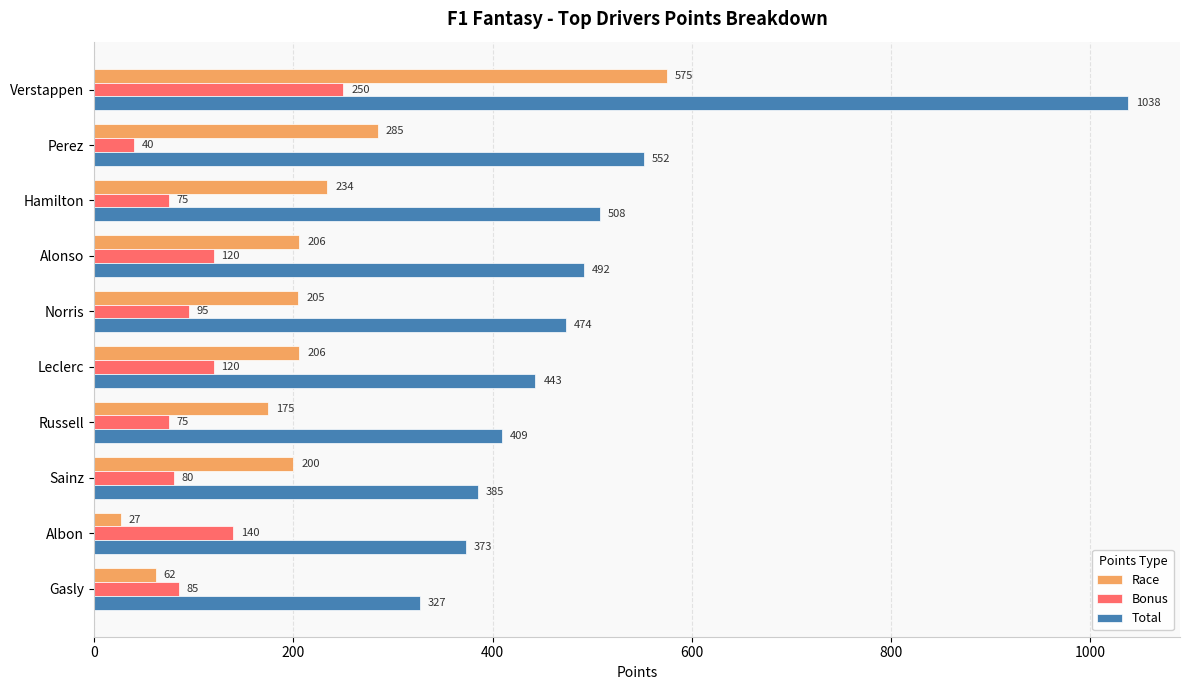

How many distinct data groups are displayed?

3